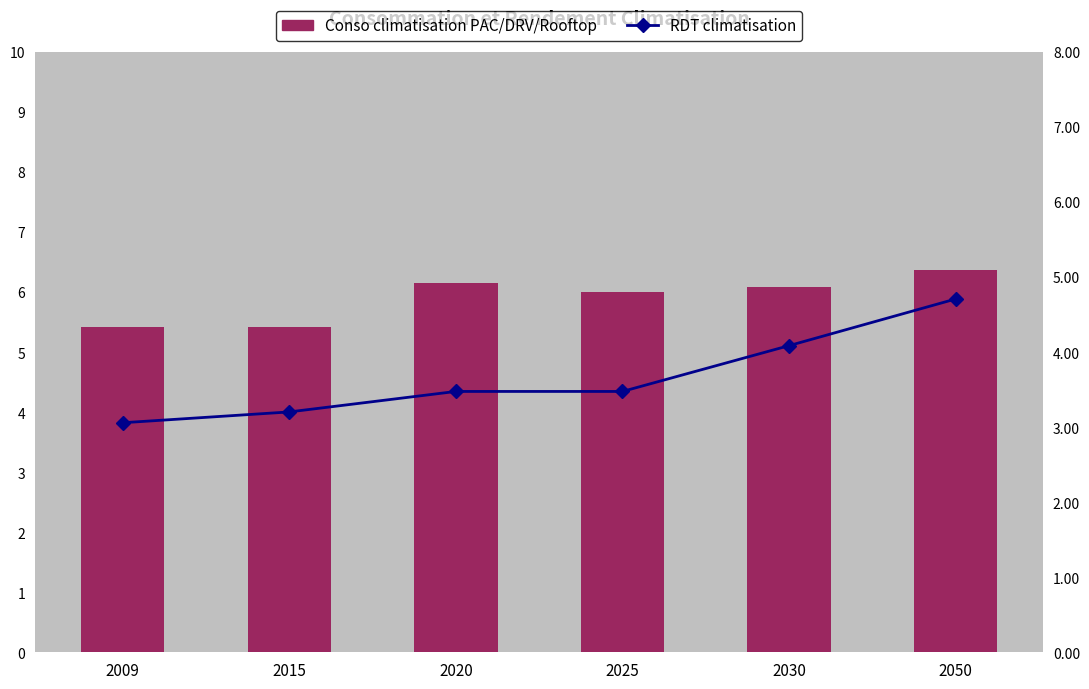

What is the spread (max minus min) of values at 2015?

2.2